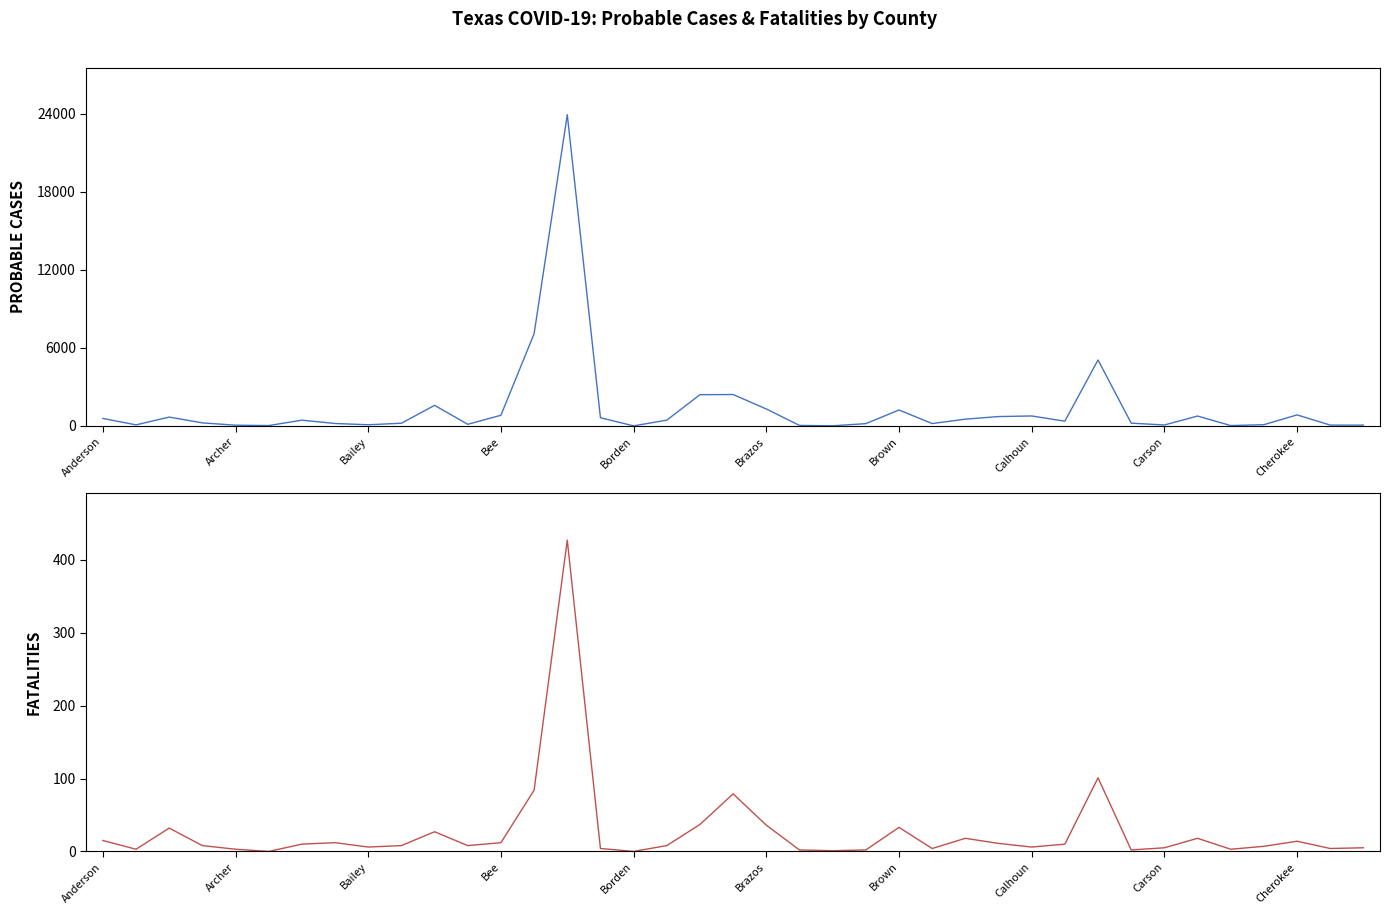

At which label does Probable Cases first exceed 364?

Anderson